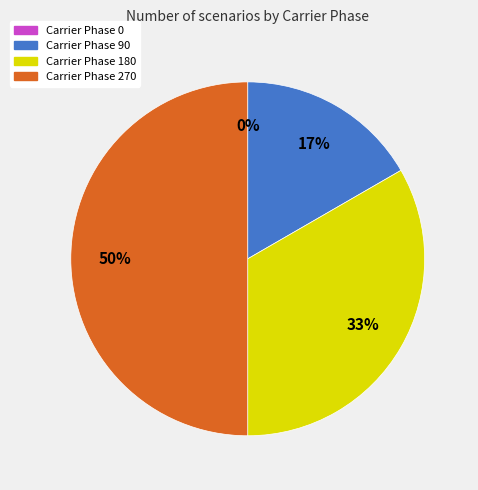

What is the largest slice in the pie chart?

Carrier Phase 270